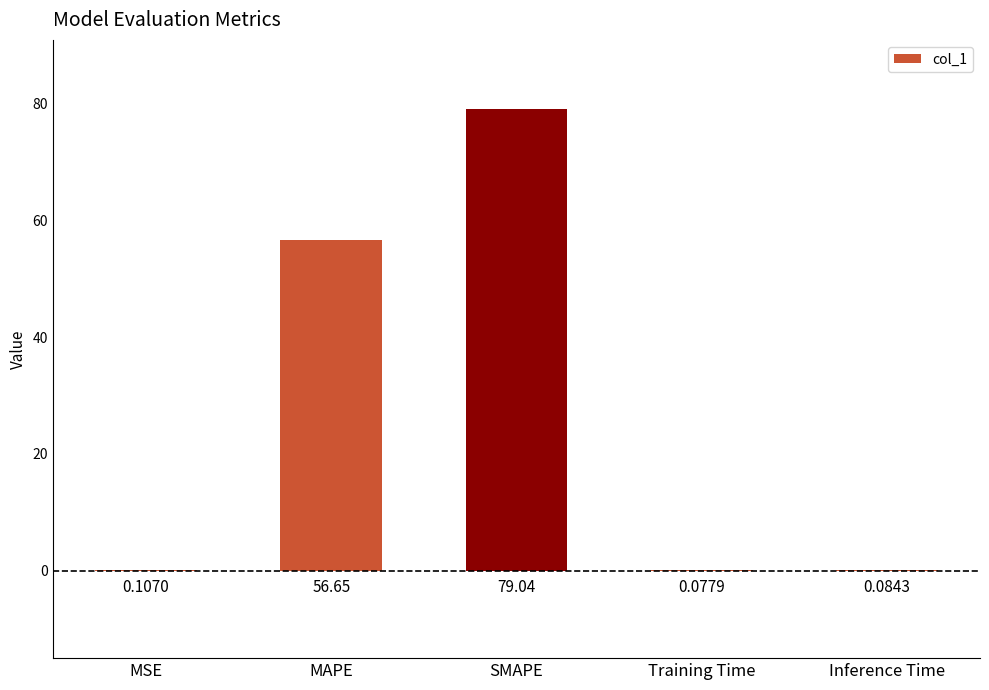

What is the change in value from MAPE to Inference Time?

-56.6